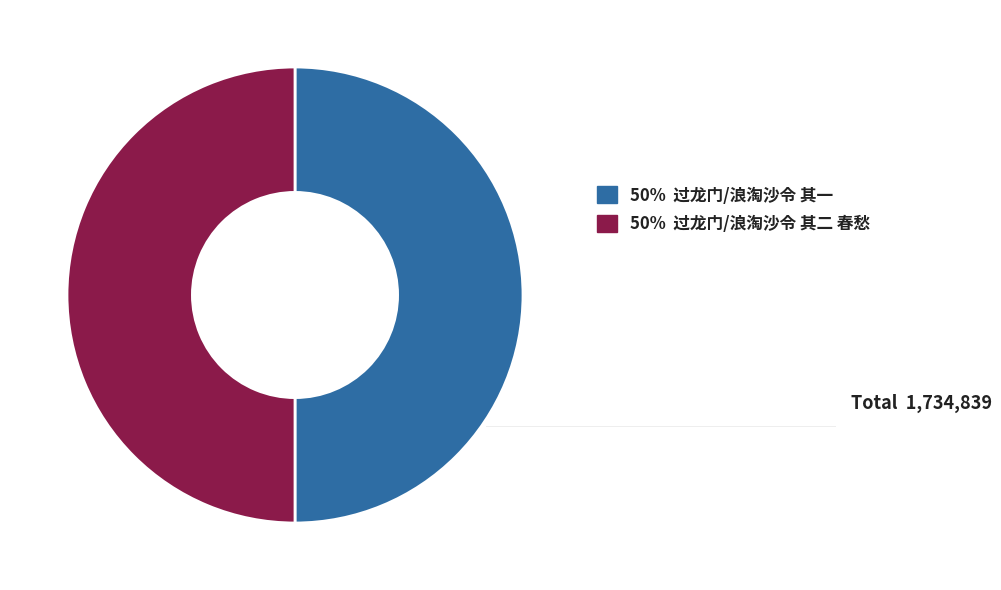

What is the ratio of the value at 50% 过龙门/浪淘沙令 其一 to the value at 50% 过龙门/浪淘沙令 其二 春愁?

1.0